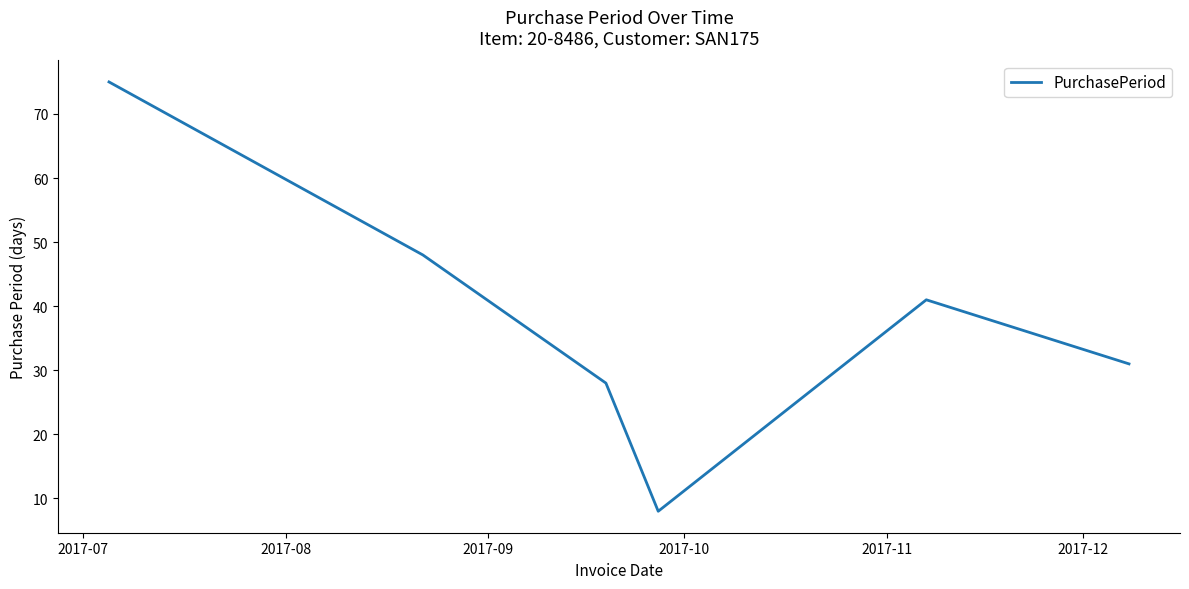

What is the smallest value displayed?

8